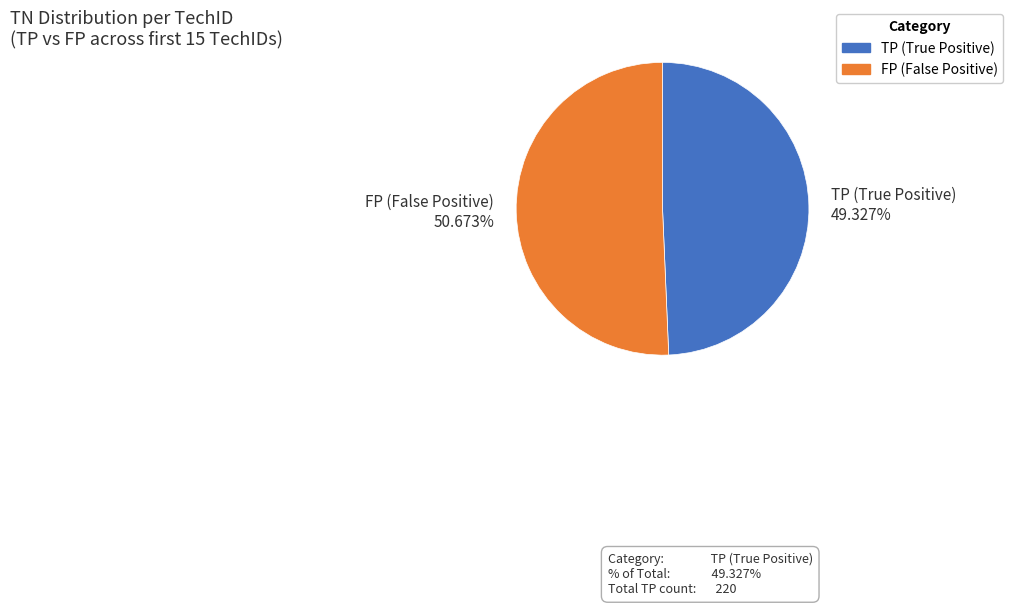

Which category has the biggest portion of the pie?

FP (False Positive)